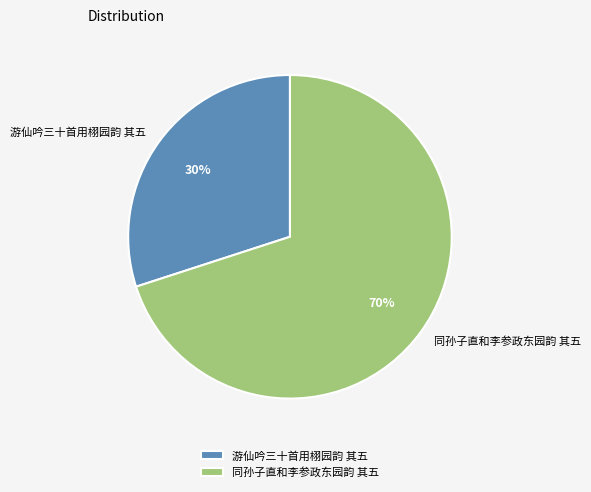

Which category has the biggest portion of the pie?

同孙子直和李参政东园韵 其五